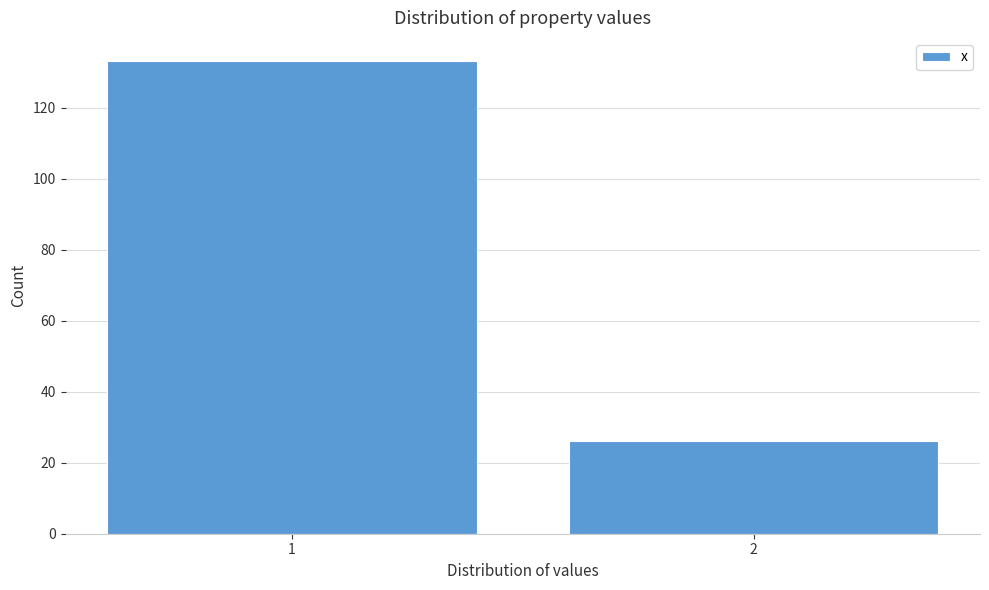

Reading right to left, extract all data points from this chart.

2=26	1=133